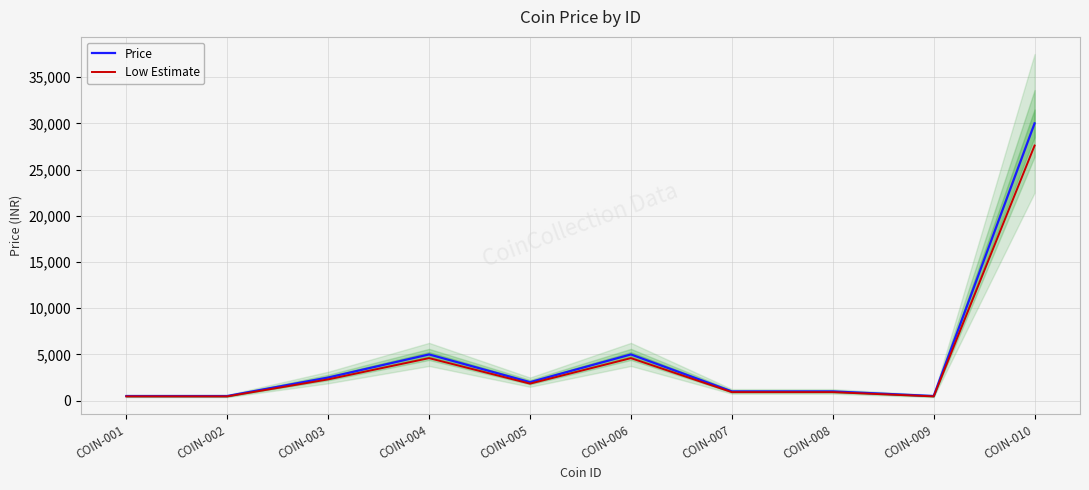

True or false: Price and Low Estimate cross at least once.

False